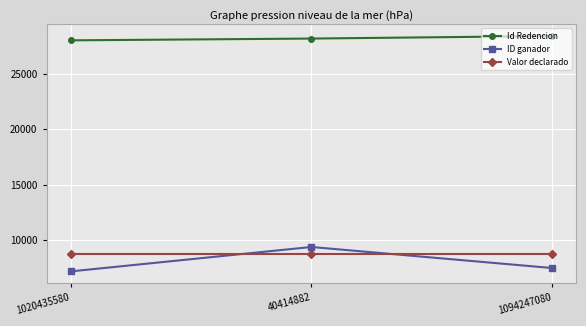

Which category has the lowest value in the ID ganador series?

1020435580